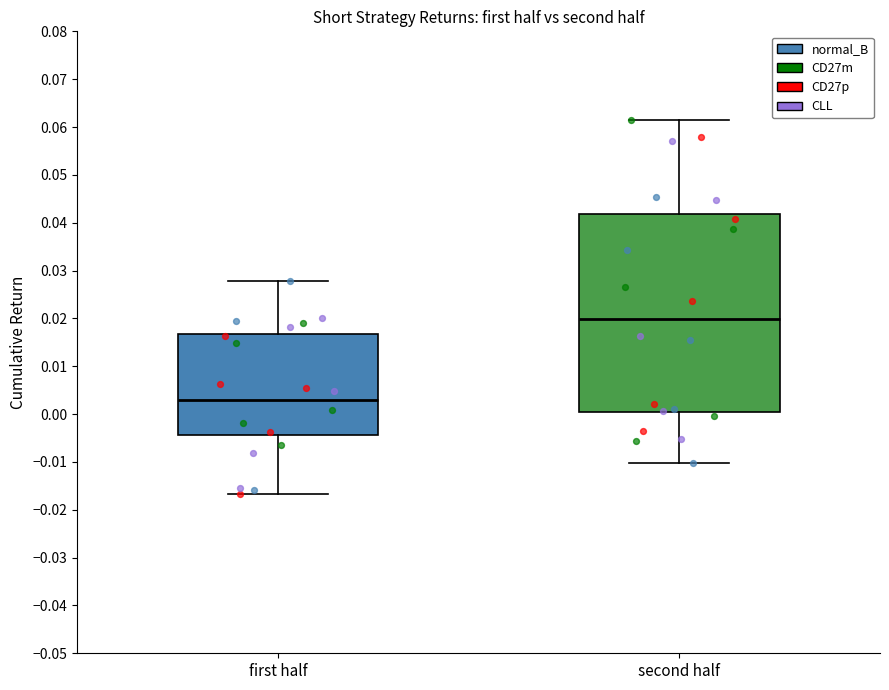

Which box has the lowest median line?

first half